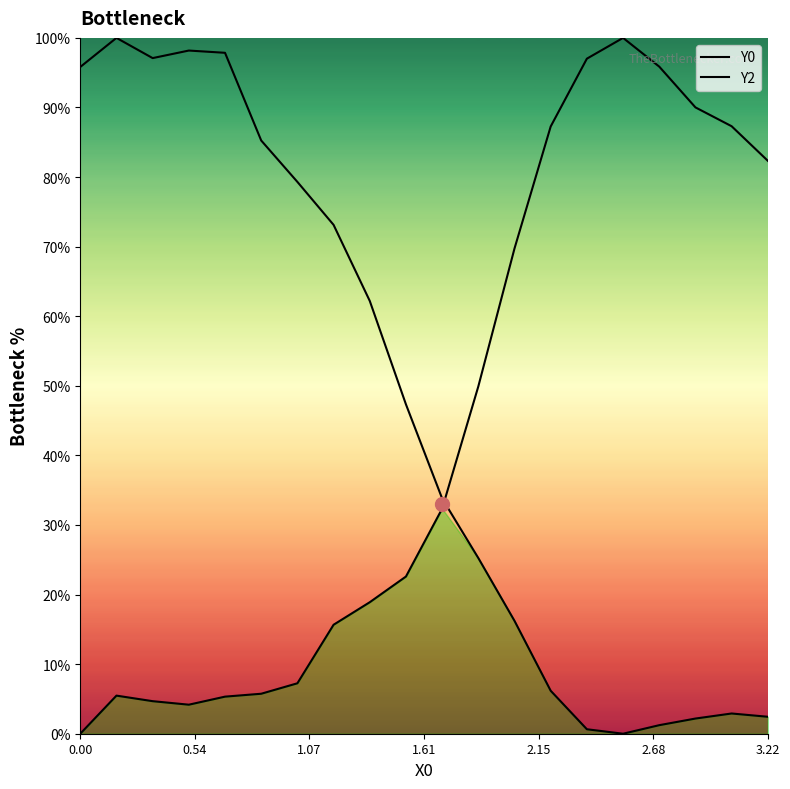

Does the chart display data point markers on the line(s)?

No